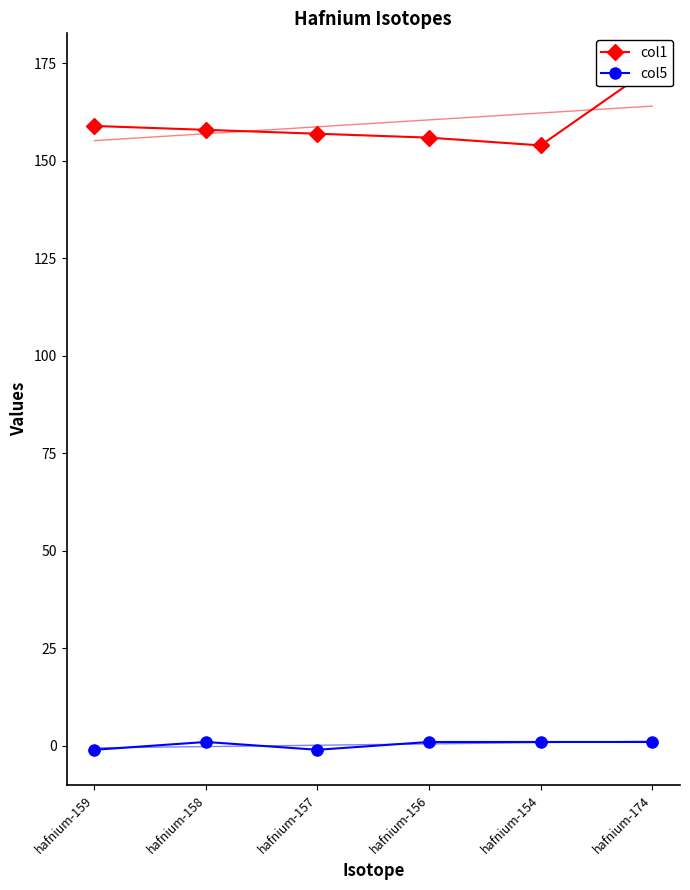

At which category is the sum across all series the highest?

hafnium-174